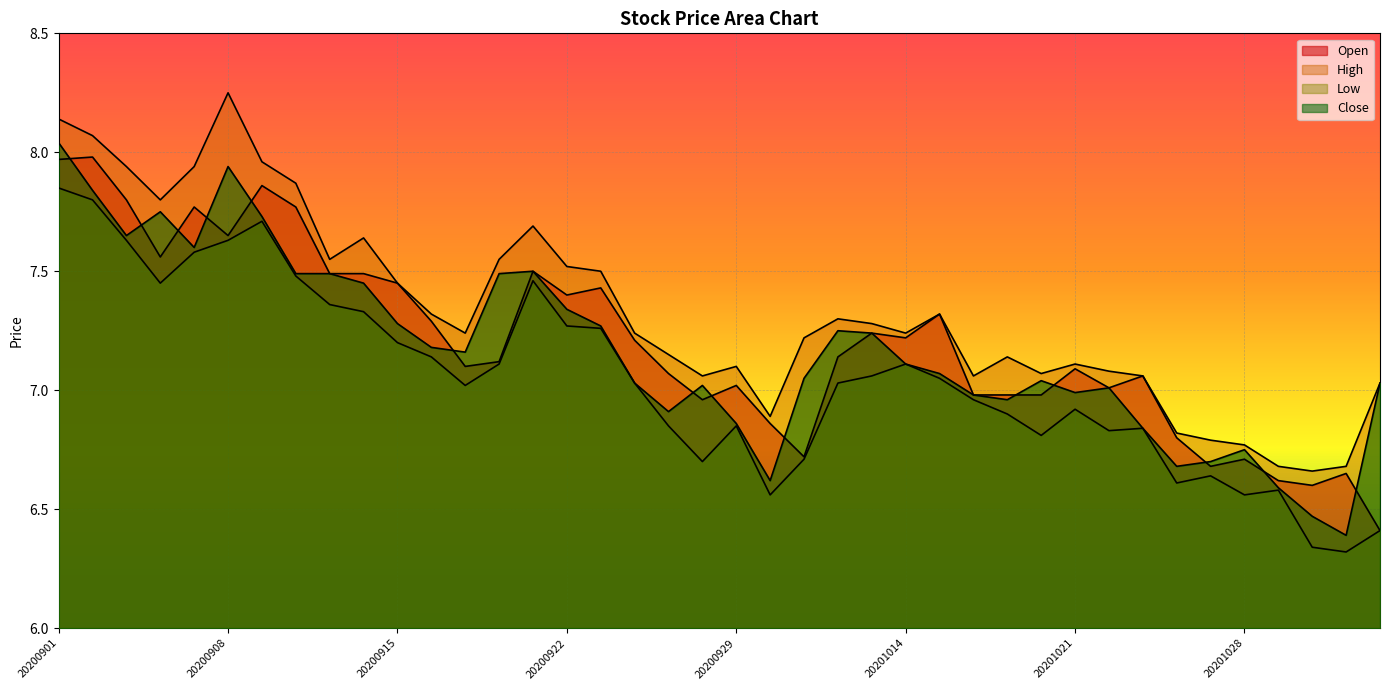

At which category is the sum across all series the highest?

20200901